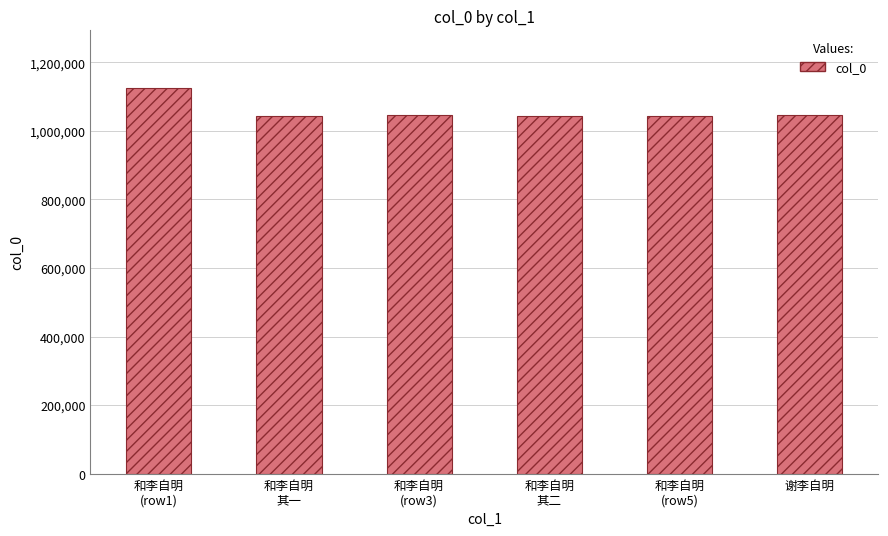

Does the chart contain any negative values?

No